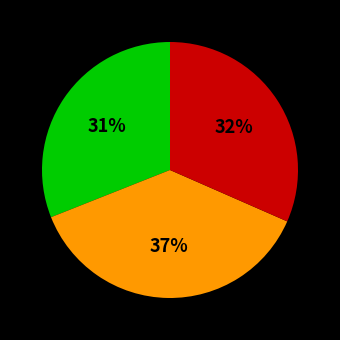

To the nearest percent, what is the average slice percentage?

33%